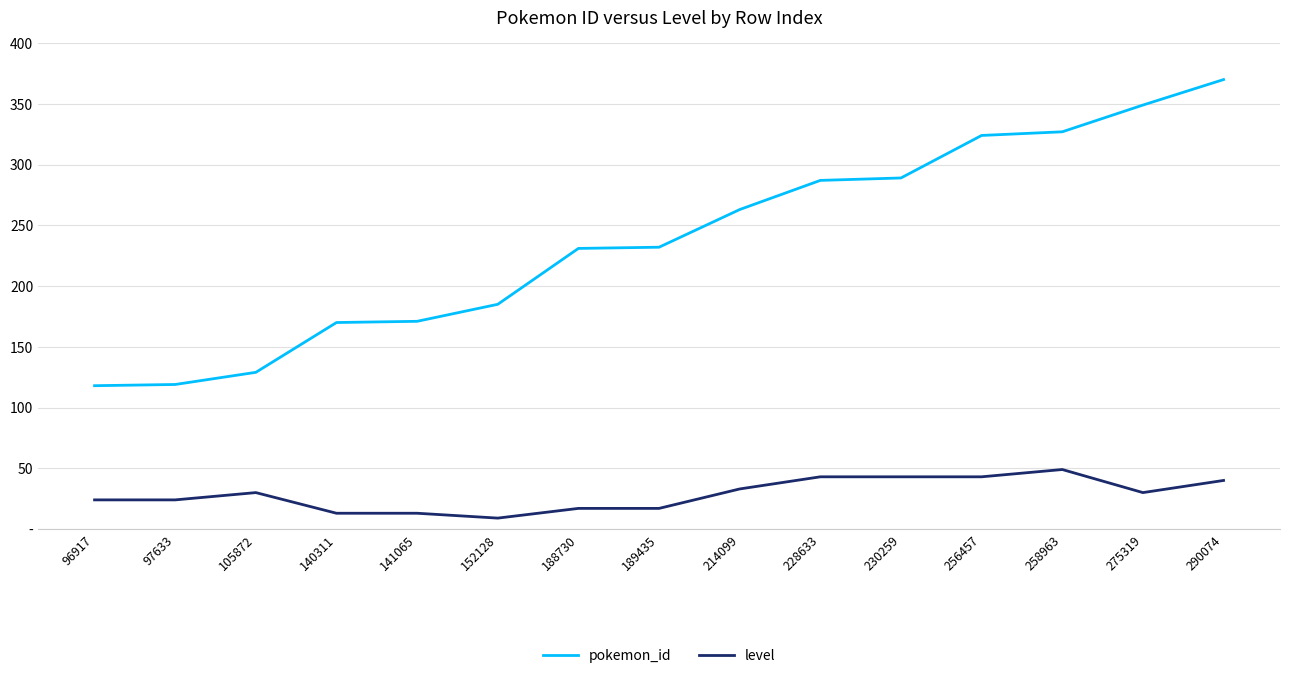

Which series has the largest total across all categories?

pokemon_id